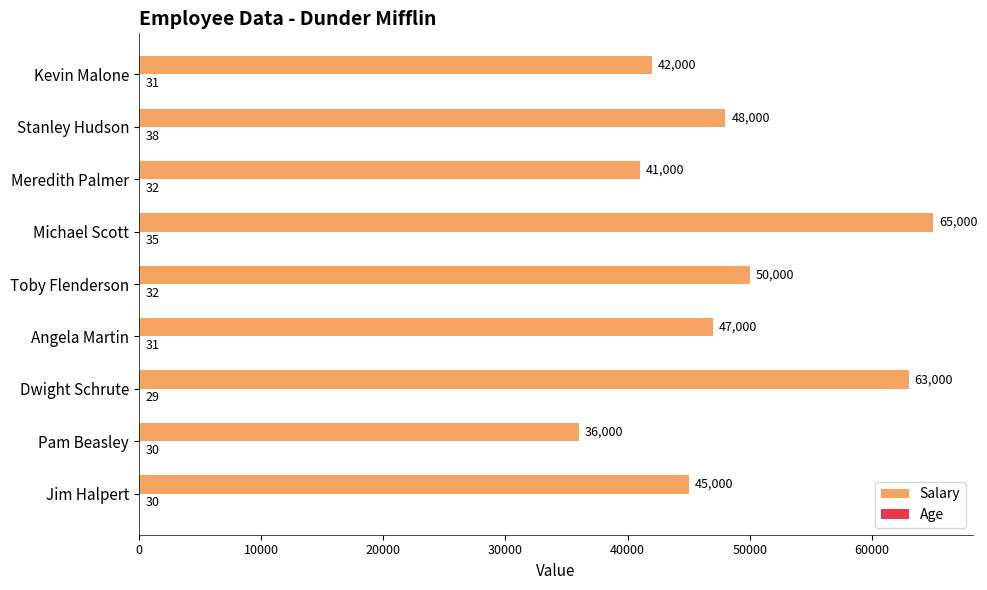

Which series changed the most between Toby Flenderson and Kevin Malone?

Salary